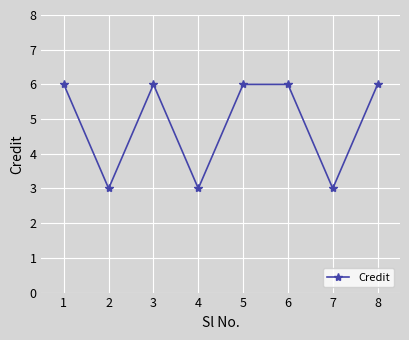

What is the smallest value displayed?

3